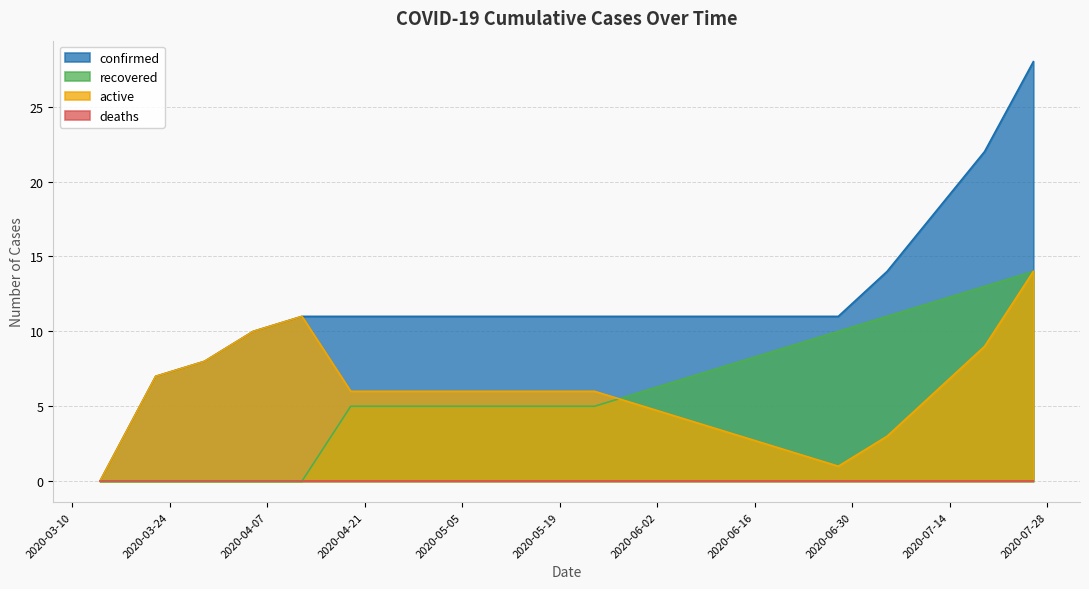

True or false: active and confirmed cross at least once.

False